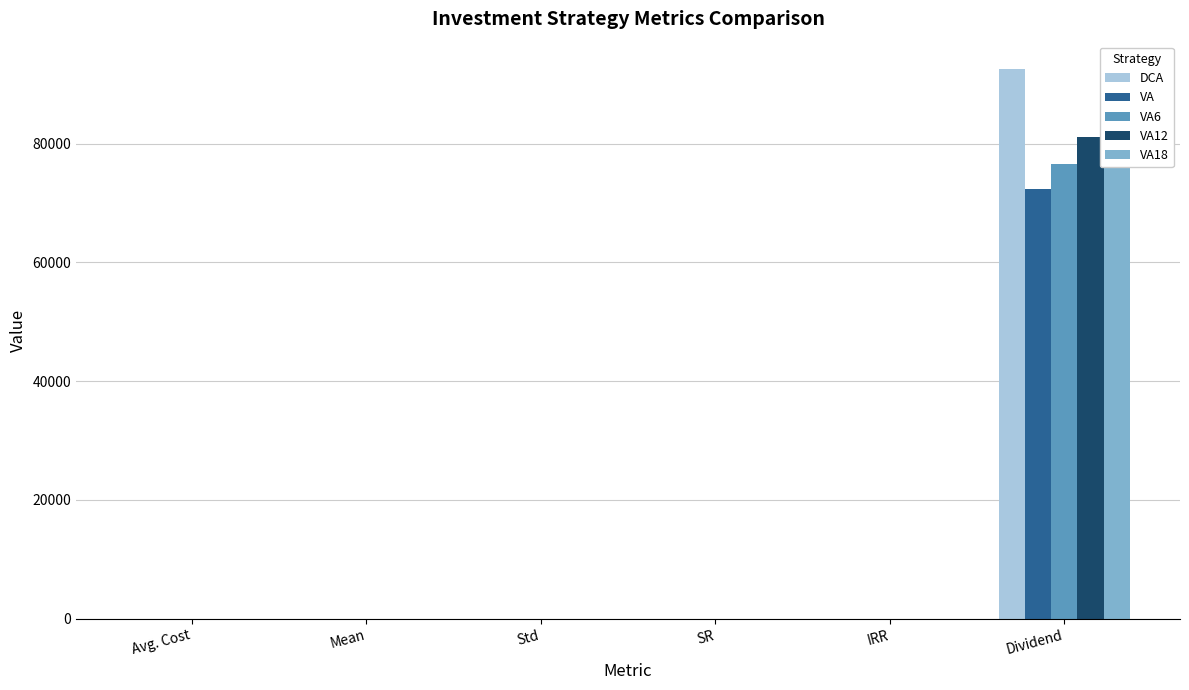

Where does the VA6 series first go above 1?

Avg. Cost